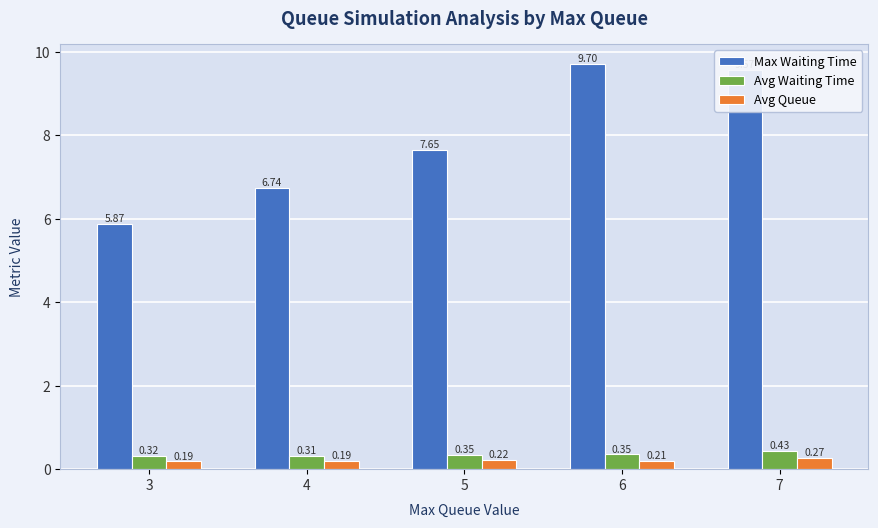

Is the value of Avg Waiting Time at 3 greater than the value of Max Waiting Time at 5?

No